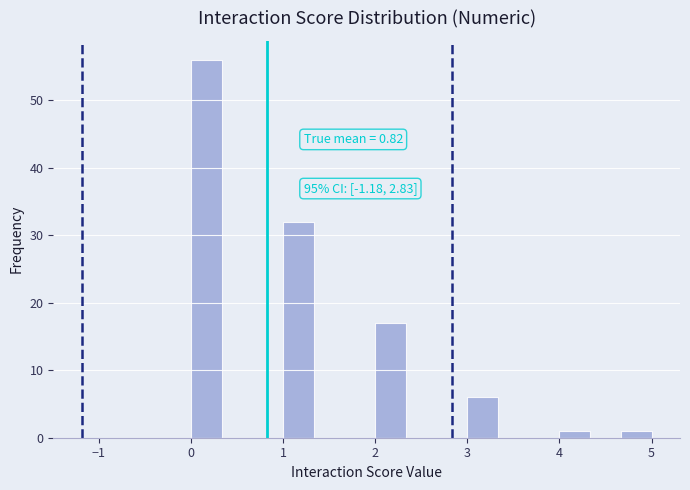

Around what value on the x-axis is the tallest bar? Give the approximate position of its centre, as read against the axis.

0.2